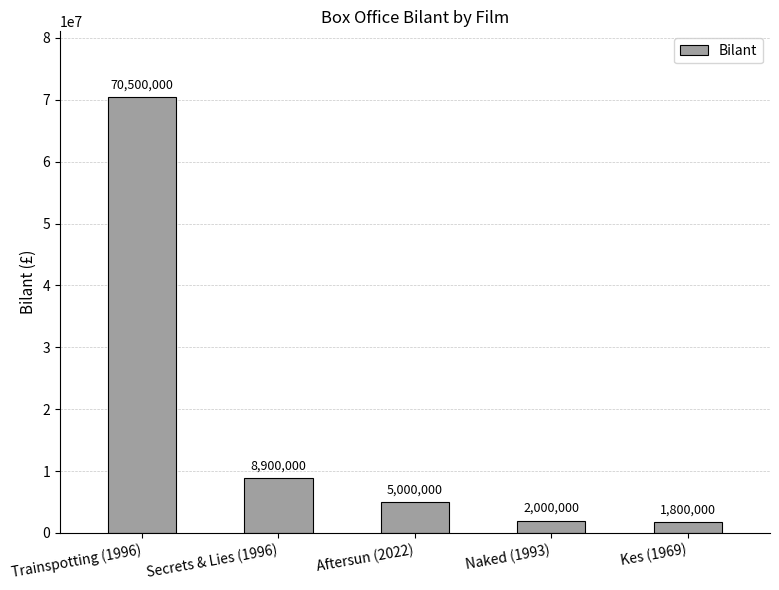

Read the value at Trainspotting (1996).

70500000